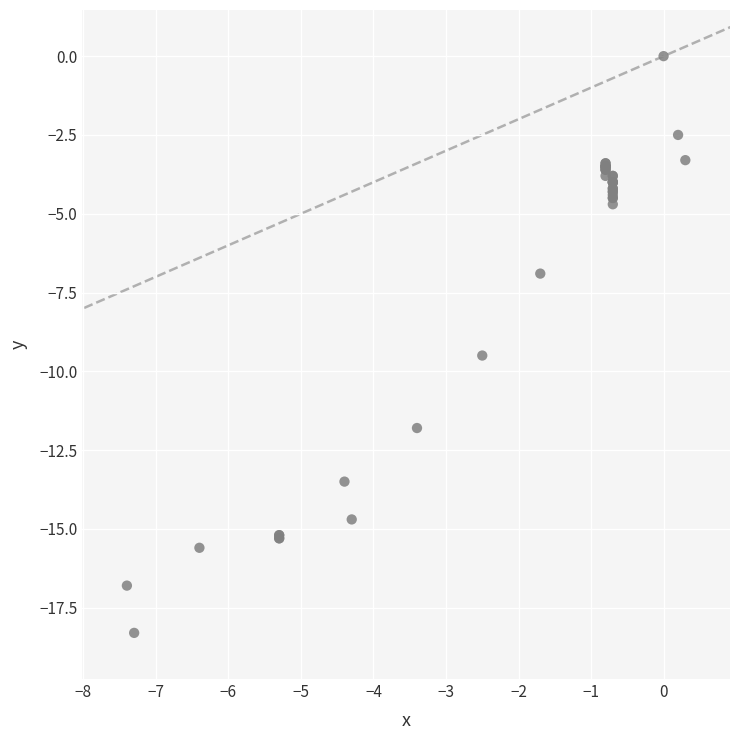

What Y value in the scatter plot is closest to -9?

-9.5